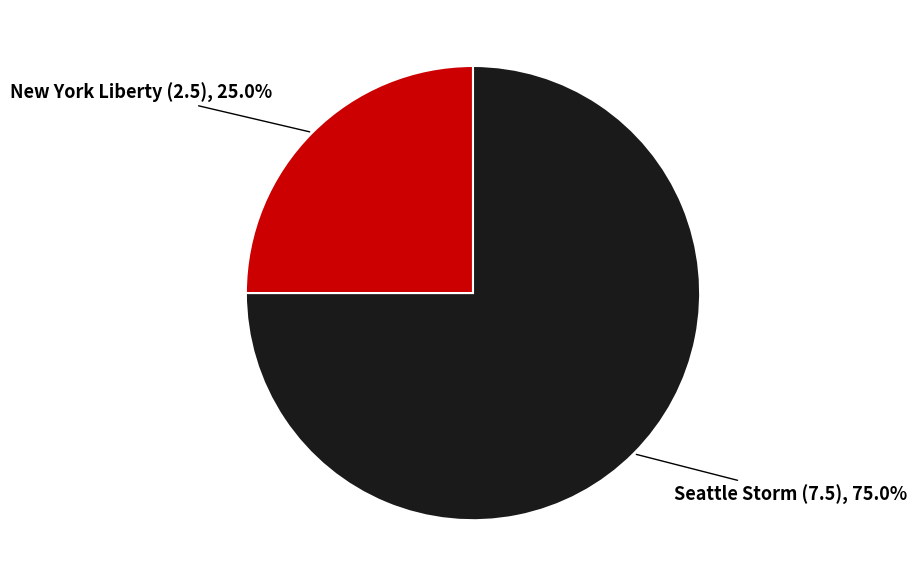

Which category has the biggest portion of the pie?

Seattle Storm (7.5)